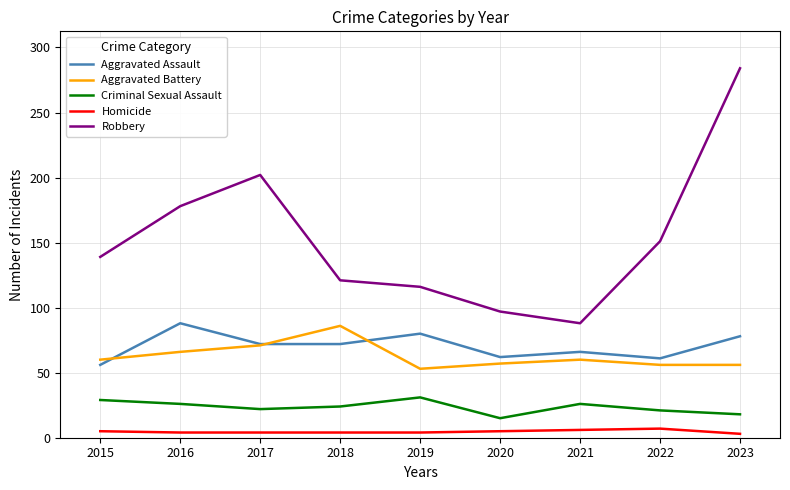

True or false: Aggravated Battery and Robbery cross at least once.

False